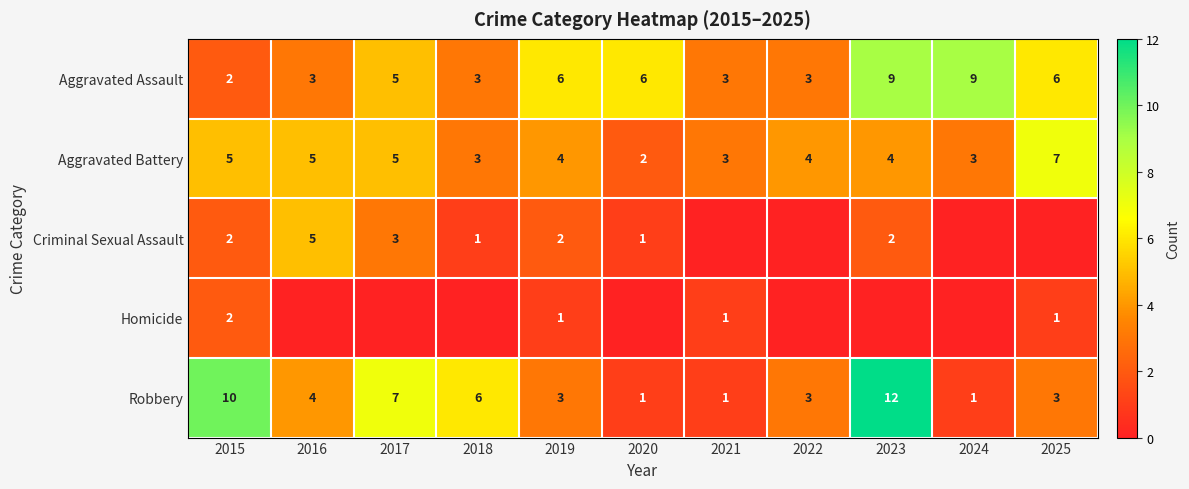

The value of Robbery at 2025 is 3. True or false?

True